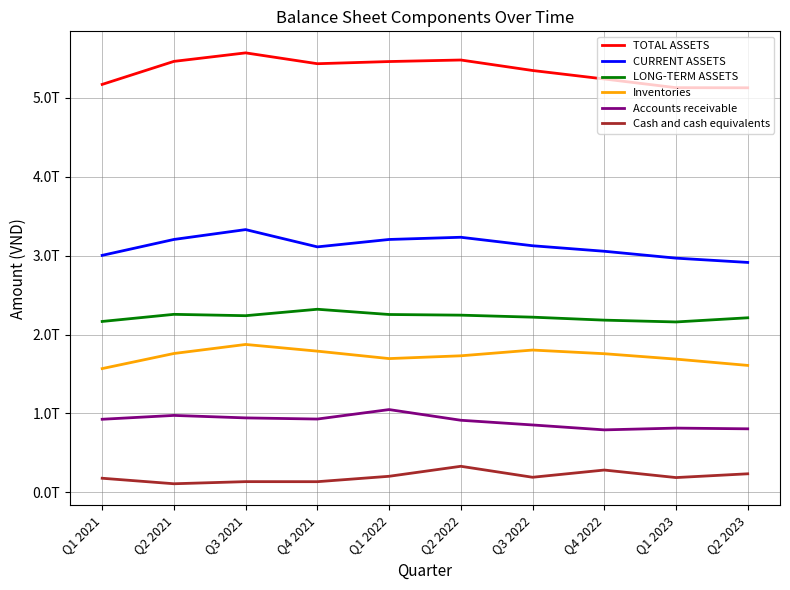

Does the chart have visible grid lines?

Yes